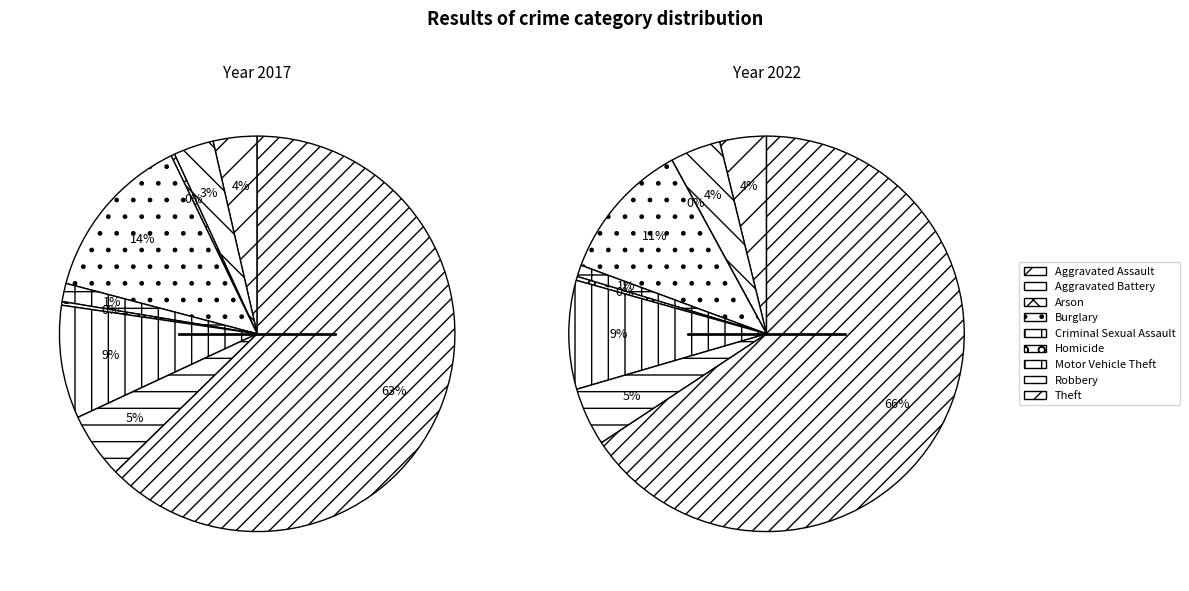

Is it true that Aggravated Battery is 4% of the pie?

True